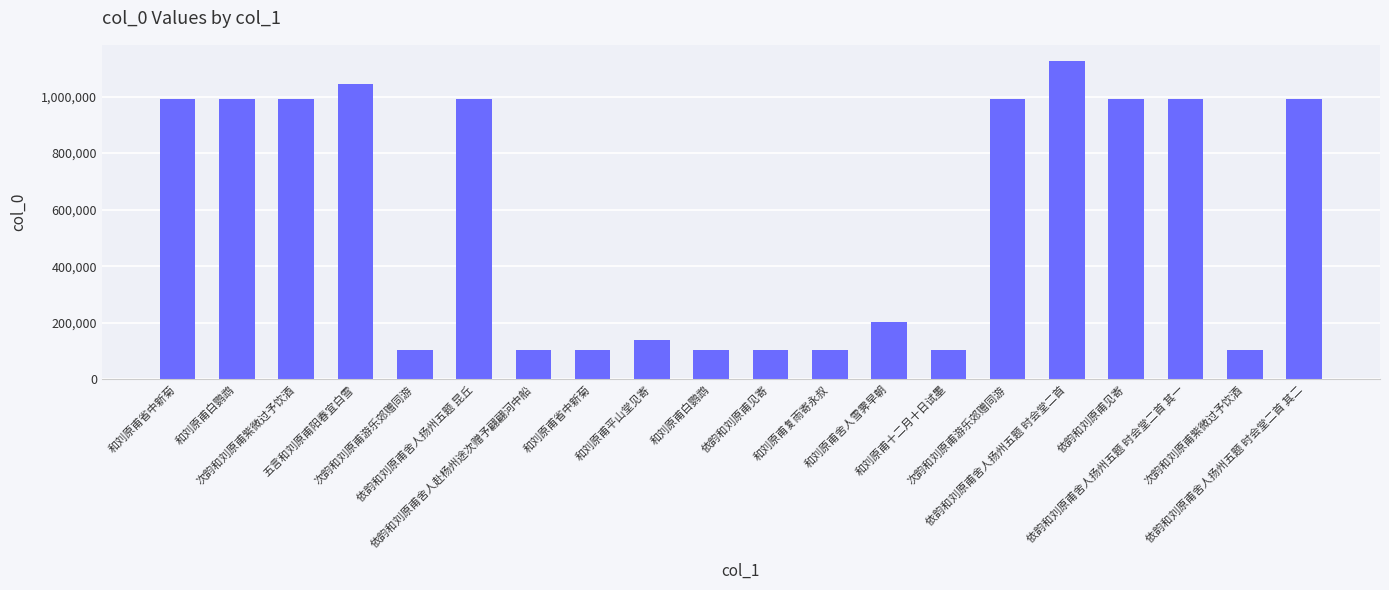

Rank the categories by value from highest to lowest.

依韵和刘原甫舍人扬州五题 时会堂二首, 五言和刘原甫阳春宜白雪, 和刘原甫省中新菊, 次韵和刘原甫紫微过予饮酒, 次韵和刘原甫游乐郊赠同游, 依韵和刘原甫见寄, 和刘原甫白鹦鹉, 依韵和刘原甫舍人扬州五题 昆丘, 依韵和刘原甫舍人扬州五题 时会堂二首 其一, 依韵和刘原甫舍人扬州五题 时会堂二首 其二, 和刘原甫舍人雪霁早朝, 和刘原甫平山堂见寄, 依韵和刘原甫见寄, 依韵和刘原甫舍人赴杨州途次赠予翩翩河中船, 和刘原甫复雨寄永叔, 和刘原甫白鹦鹉, 和刘原甫十二月十日试墨, 和刘原甫省中新菊, 次韵和刘原甫游乐郊赠同游, 次韵和刘原甫紫微过予饮酒